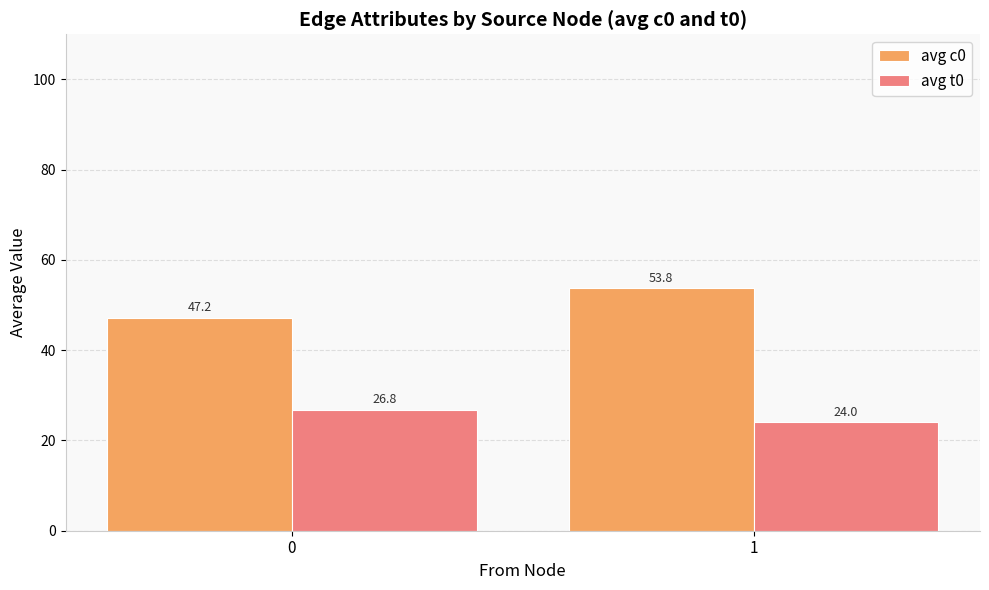

The avg t0 series shows 7.0 at 0. True or false?

False